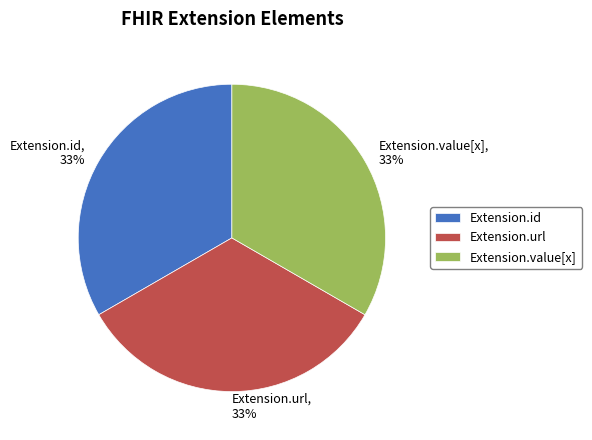

Combined, do Extension.url and Extension.value[x] account for over 50%?

Yes